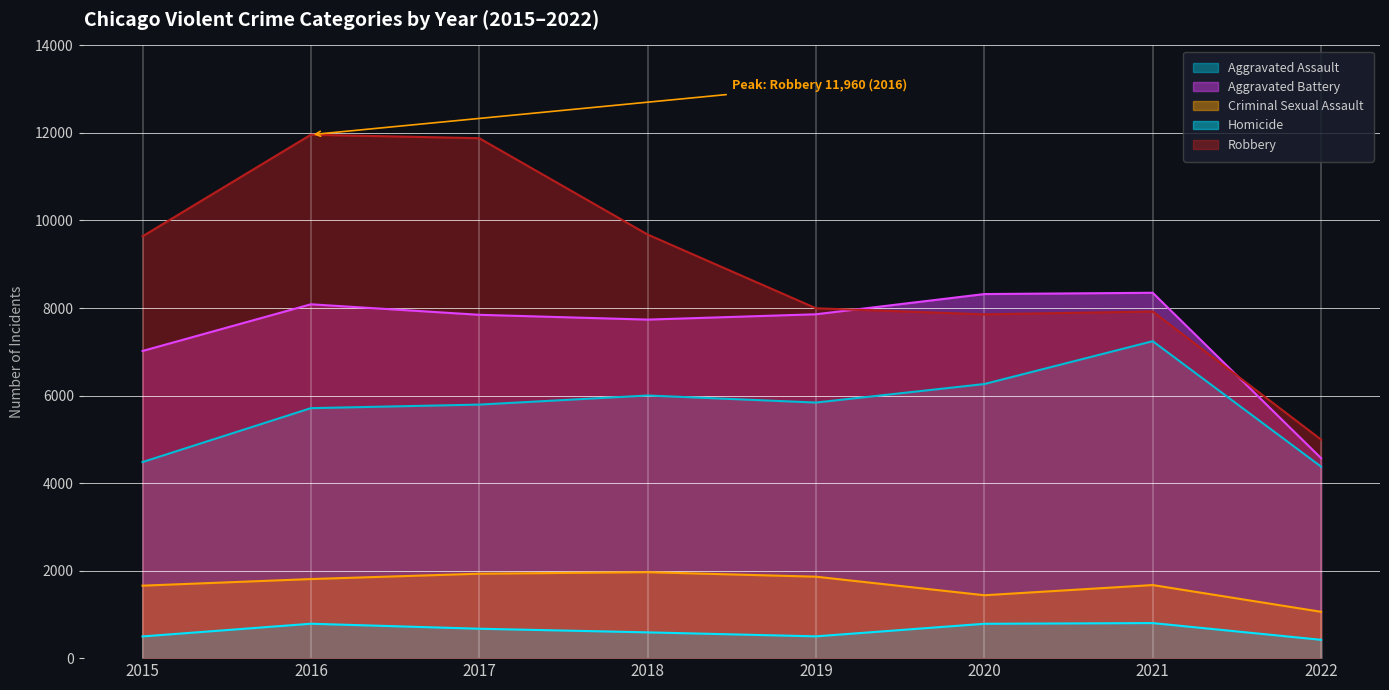

Reading left to right, transcribe all the data shown in this chart.

Aggravated Assault: 2015=4480	2016=5712	2017=5793	2018=6001	2019=5840	2020=6263	2021=7242	2022=4376
Aggravated Battery: 2015=7018	2016=8085	2017=7845	2018=7735	2019=7857	2020=8319	2021=8348	2022=4569
Criminal Sexual Assault: 2015=1656	2016=1807	2017=1929	2018=1964	2019=1861	2020=1437	2021=1670	2022=1059
Homicide: 2015=496	2016=786	2017=672	2018=589	2019=498	2020=785	2021=801	2022=419
Robbery: 2015=9638	2016=11960	2017=11880	2018=9679	2019=7994	2020=7855	2021=7920	2022=4993